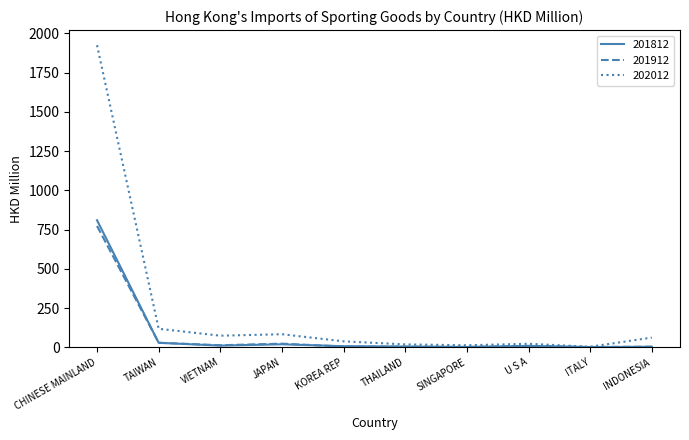

At which label is 201812 closest to 405?

TAIWAN